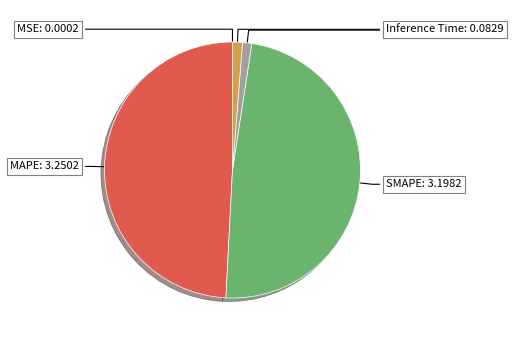

Is there a majority slice in this chart?

No